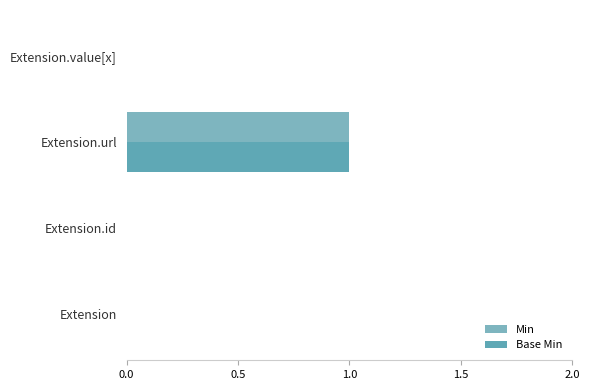

How many data points does each series have?

4